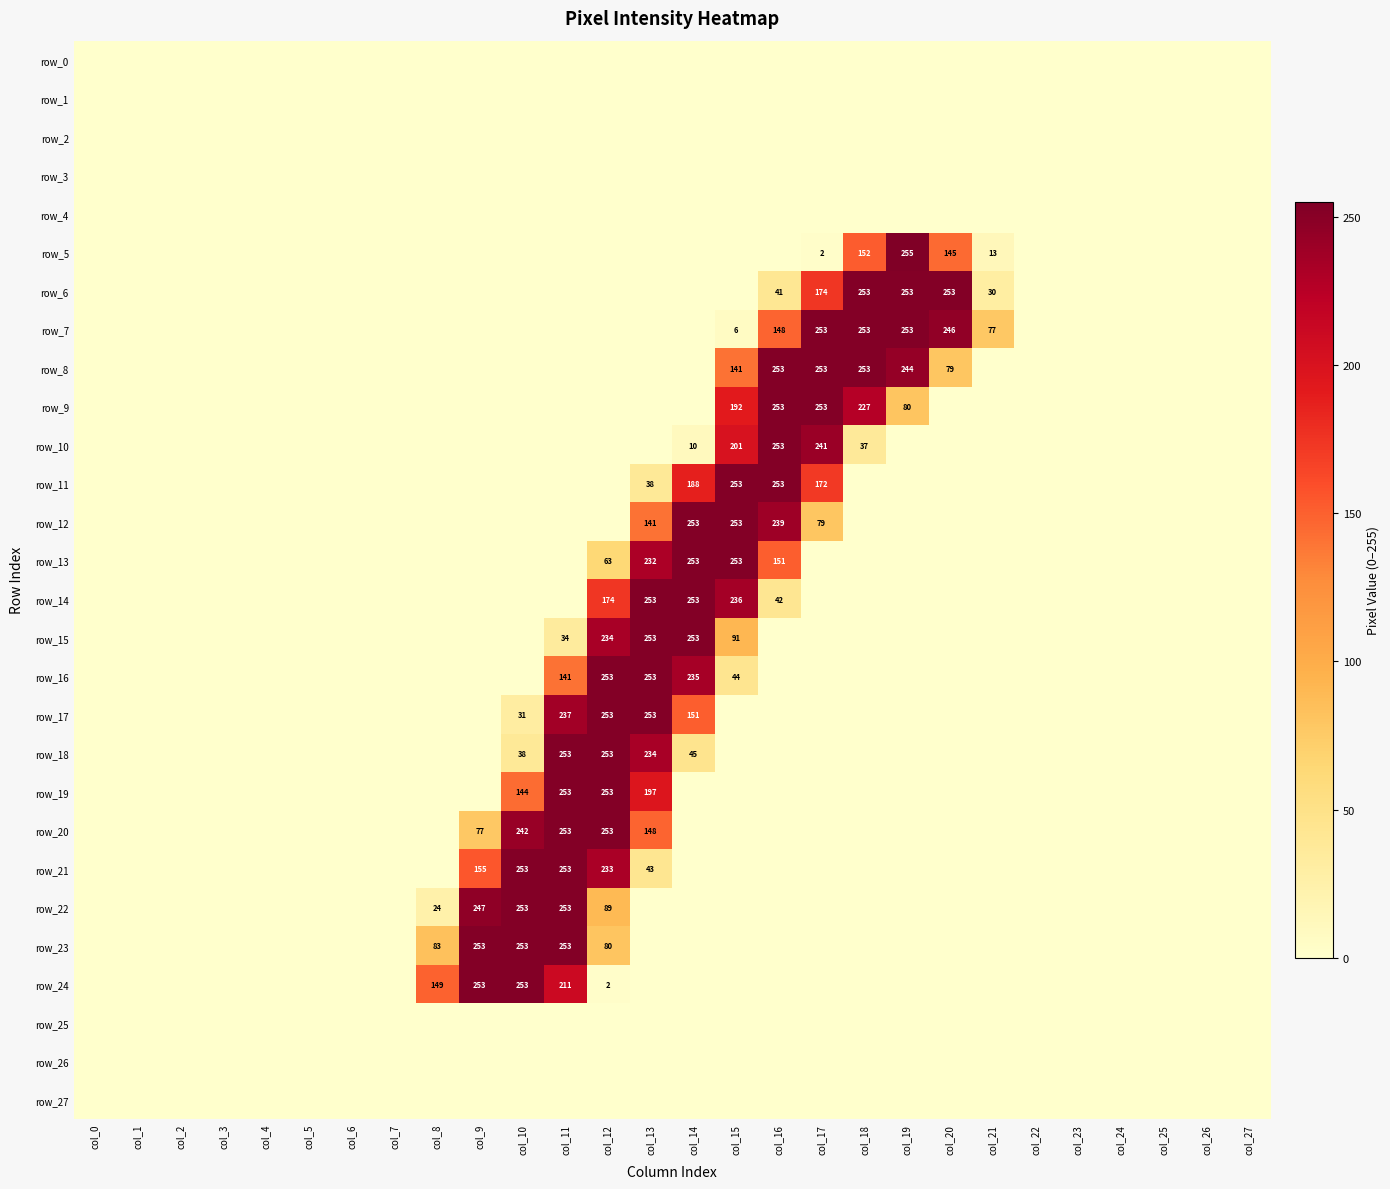

What is the difference between the maximum and minimum values in the row_22 series?

253